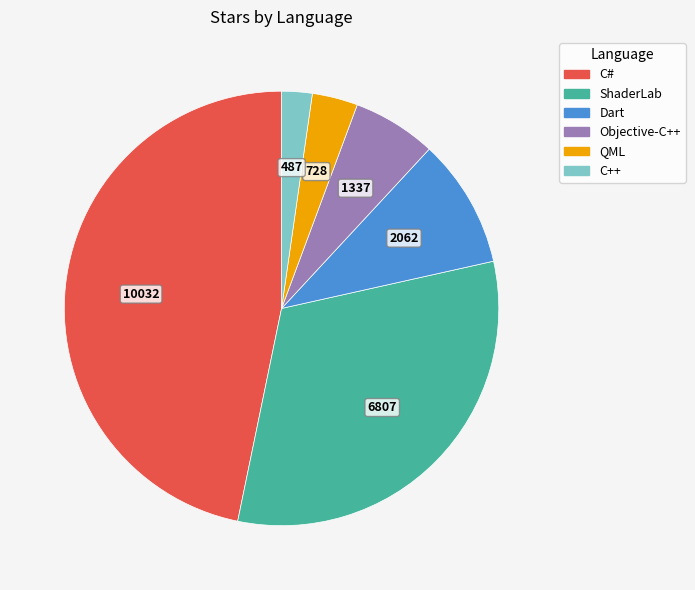

Count the number of slices in the pie.

6